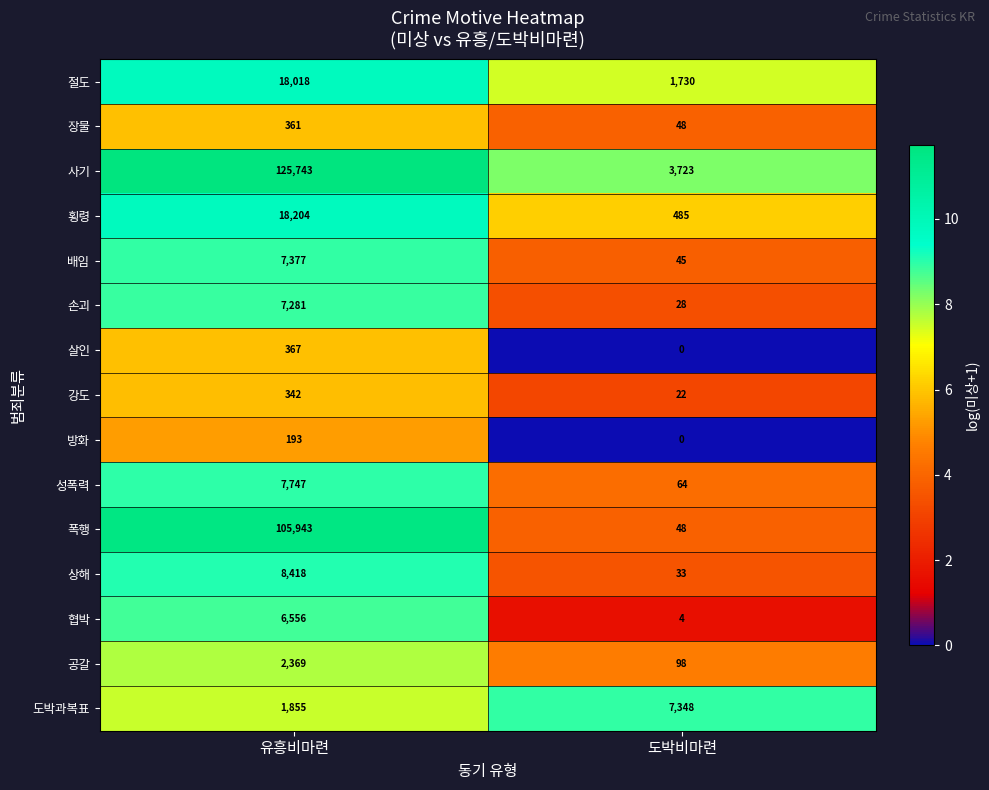

At how many categories does at least one series exceed 1?

2